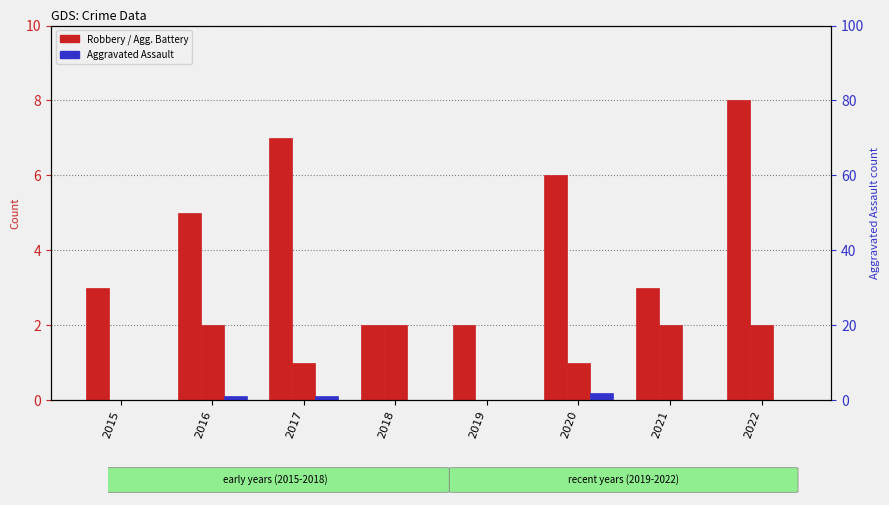

The value of Aggravated Battery at 2017 is 1. True or false?

True